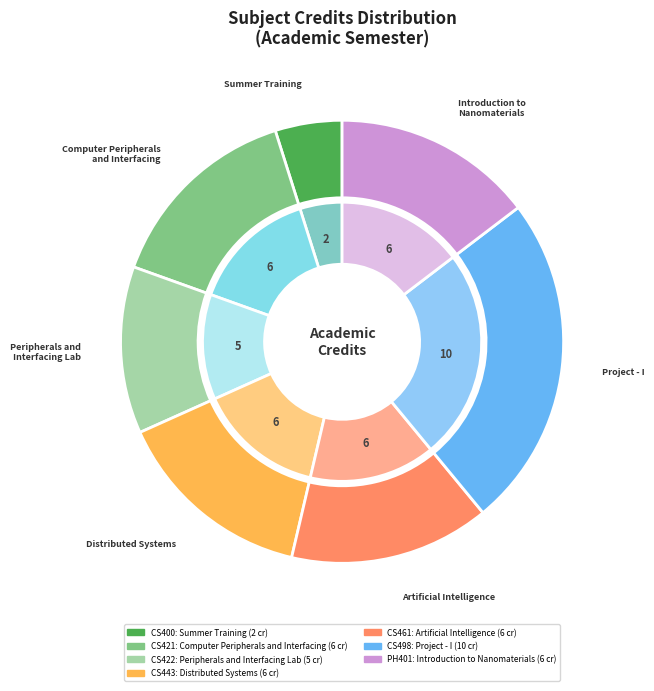

How many segments does this pie chart have?

7